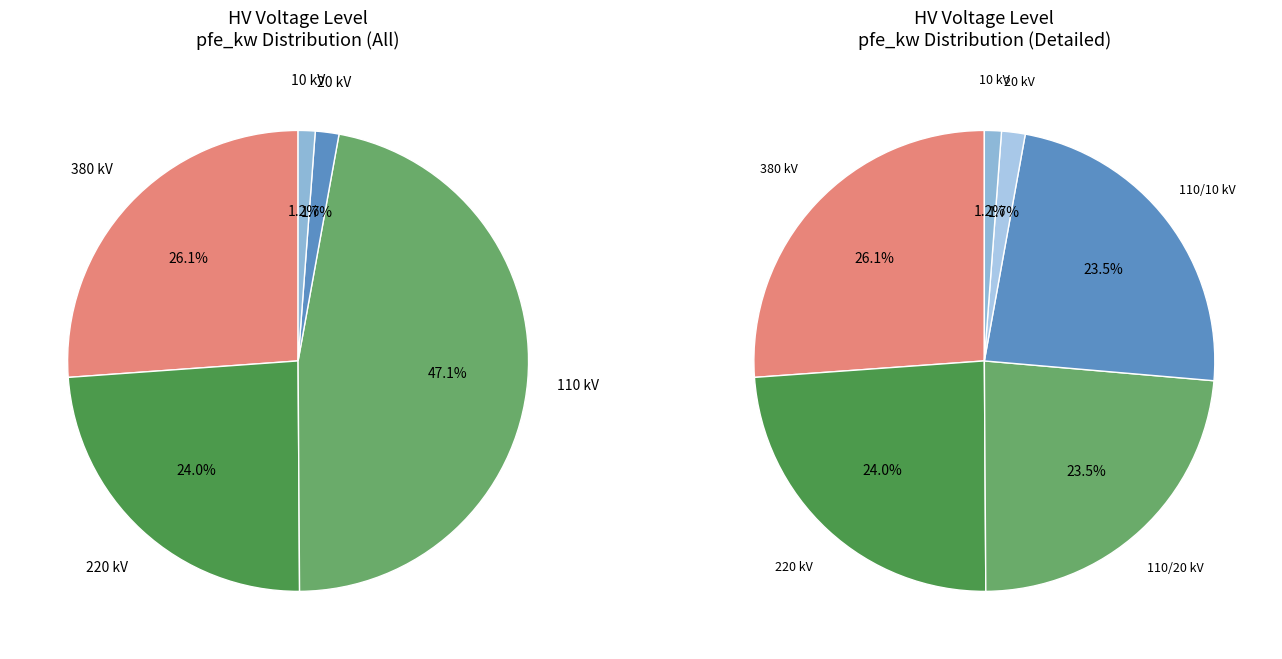

Between 110 and 20, which is larger?

110